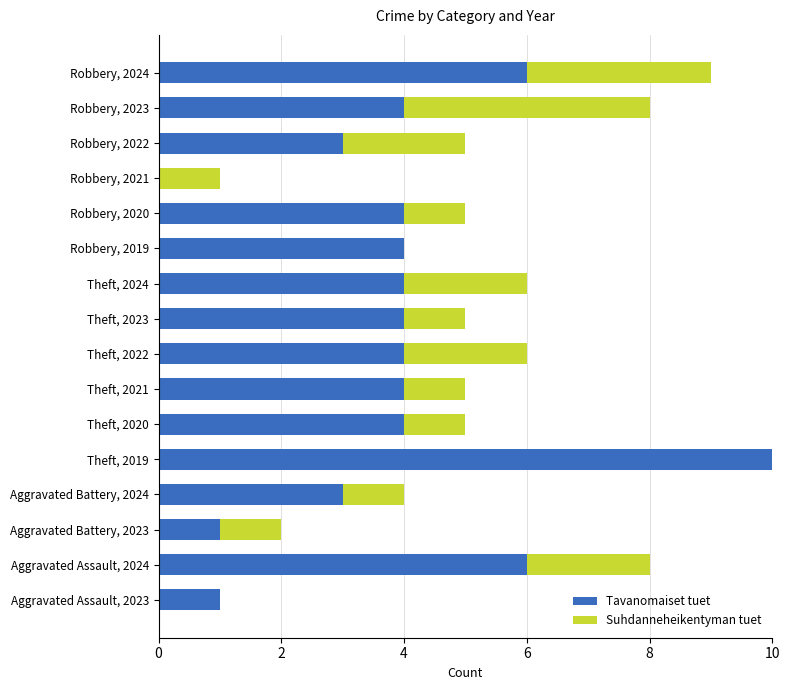

True or false: Tavanomaiset tuet has a value of 4 at Theft, 2023.

True